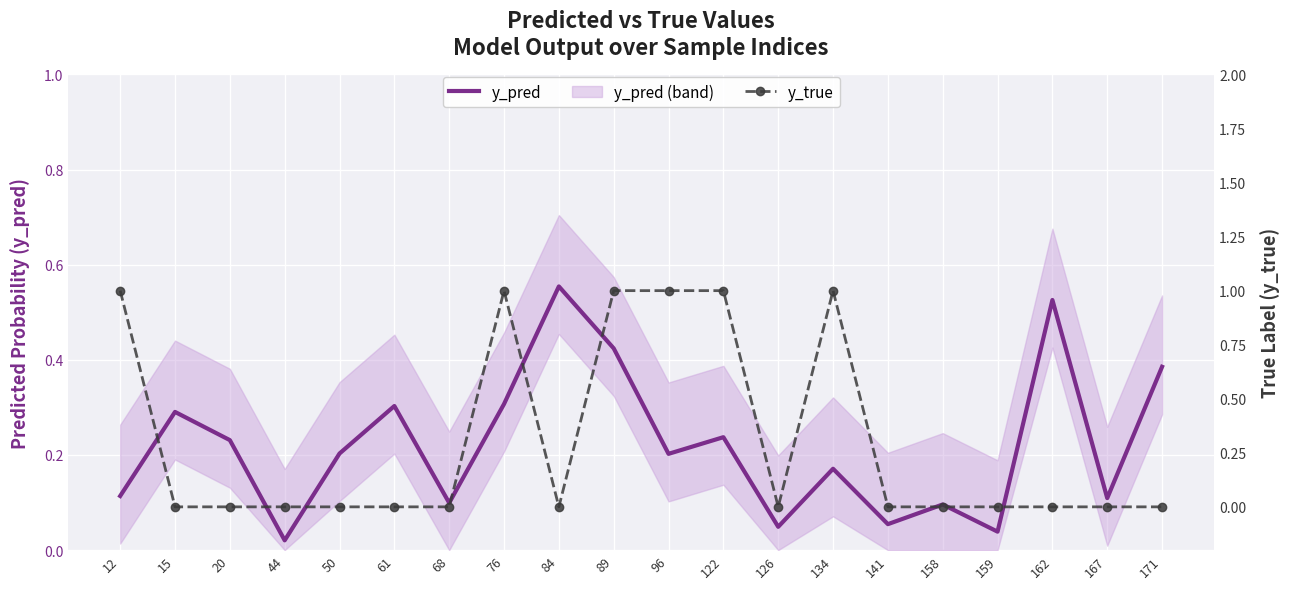

How many times do y_pred and y_true cross each other?

7